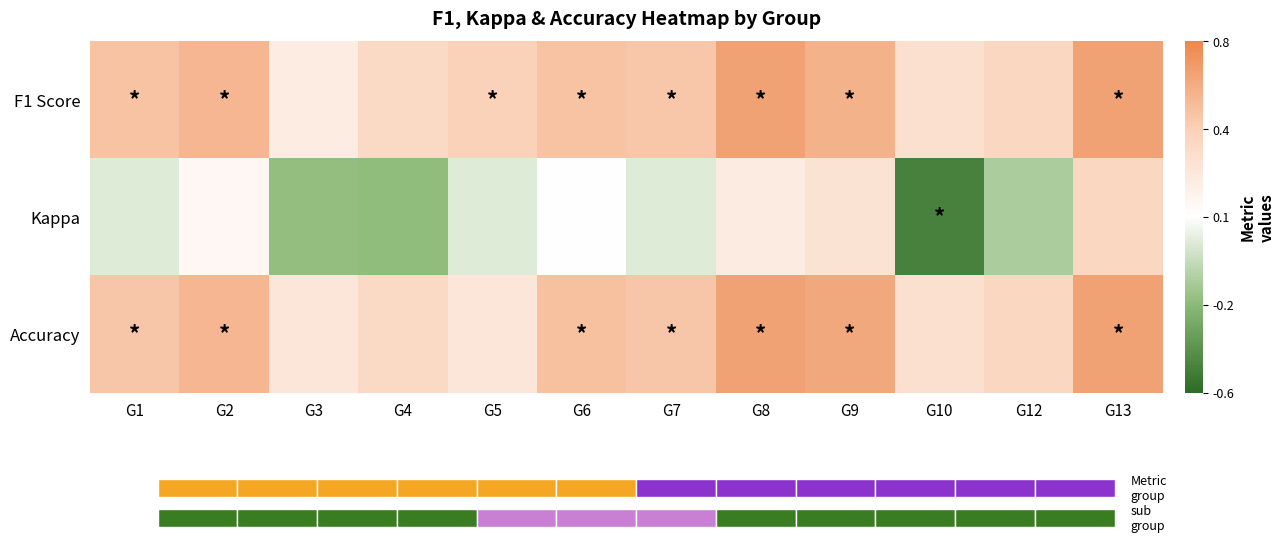

How many categories are shown in the chart?

12